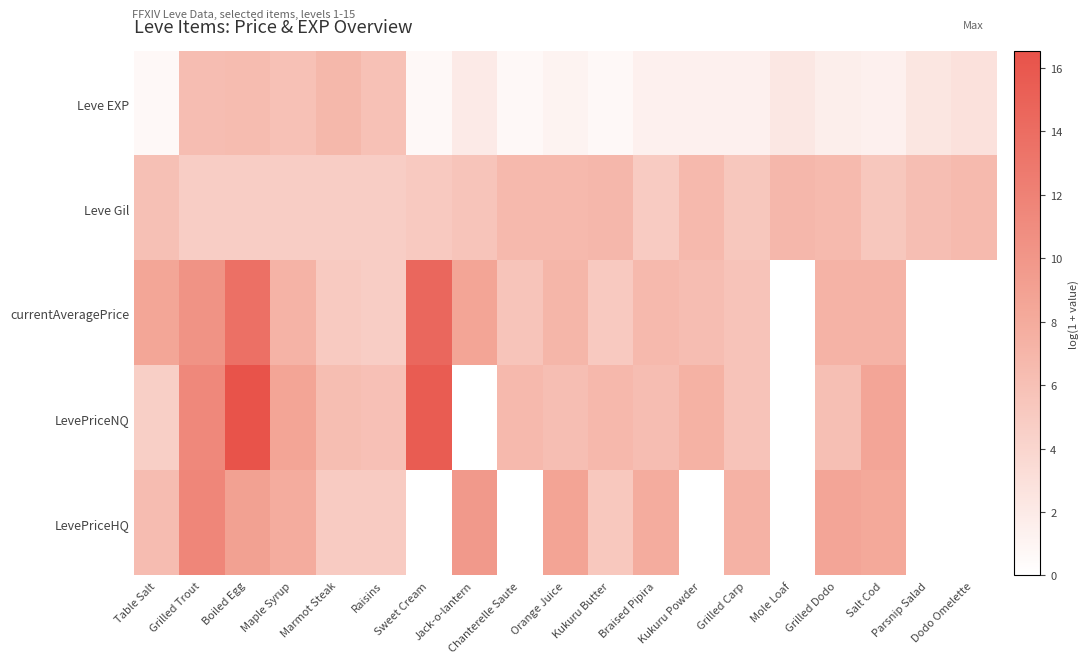

Reading left to right, list all the values displayed in this chart.

Leve EXP: Table Salt=0.7	Grilled Trout=6.3	Boiled Egg=6.4	Maple Syrup=5.9	Marmot Steak=6.8	Raisins=5.9	Sweet Cream=0.7	Jack-o-lantern=1.9	Chanterelle Saute=0.7	Orange Juice=1.1	Kukuru Butter=0.7	Braised Pipira=1.4	Kukuru Powder=1.4	Grilled Carp=1.4	Mole Loaf=2.3	Grilled Dodo=1.6	Salt Cod=1.4	Parsnip Salad=2.4	Dodo Omelette=2.9
Leve Gil: Table Salt=6.0	Grilled Trout=4.7	Boiled Egg=4.7	Maple Syrup=4.7	Marmot Steak=4.7	Raisins=4.7	Sweet Cream=5.1	Jack-o-lantern=5.6	Chanterelle Saute=6.7	Orange Juice=6.7	Kukuru Butter=6.9	Braised Pipira=4.9	Kukuru Powder=6.7	Grilled Carp=5.4	Mole Loaf=6.9	Grilled Dodo=6.6	Salt Cod=5.4	Parsnip Salad=6.2	Dodo Omelette=6.6
currentAveragePrice: Table Salt=8.5	Grilled Trout=10.4	Boiled Egg=13.6	Maple Syrup=7.2	Marmot Steak=5.1	Raisins=4.7	Sweet Cream=14.5	Jack-o-lantern=8.6	Chanterelle Saute=5.6	Orange Juice=7.0	Kukuru Butter=5.2	Braised Pipira=6.7	Kukuru Powder=6.3	Grilled Carp=5.7	Mole Loaf=0.0	Grilled Dodo=7.3	Salt Cod=7.3	Parsnip Salad=0.0	Dodo Omelette=0.0
LevePriceNQ: Table Salt=4.6	Grilled Trout=11.4	Boiled Egg=16.5	Maple Syrup=8.6	Marmot Steak=6.3	Raisins=6.0	Sweet Cream=15.6	Jack-o-lantern=0.0	Chanterelle Saute=6.7	Orange Juice=6.2	Kukuru Butter=6.7	Braised Pipira=6.3	Kukuru Powder=7.4	Grilled Carp=5.7	Mole Loaf=0.0	Grilled Dodo=6.1	Salt Cod=8.5	Parsnip Salad=0.0	Dodo Omelette=0.0
LevePriceHQ: Table Salt=6.3	Grilled Trout=11.6	Boiled Egg=9.0	Maple Syrup=7.9	Marmot Steak=5.0	Raisins=5.0	Sweet Cream=0.0	Jack-o-lantern=9.7	Chanterelle Saute=0.0	Orange Juice=8.7	Kukuru Butter=5.3	Braised Pipira=7.9	Kukuru Powder=0.0	Grilled Carp=7.3	Mole Loaf=0.0	Grilled Dodo=8.5	Salt Cod=8.3	Parsnip Salad=0.0	Dodo Omelette=0.0